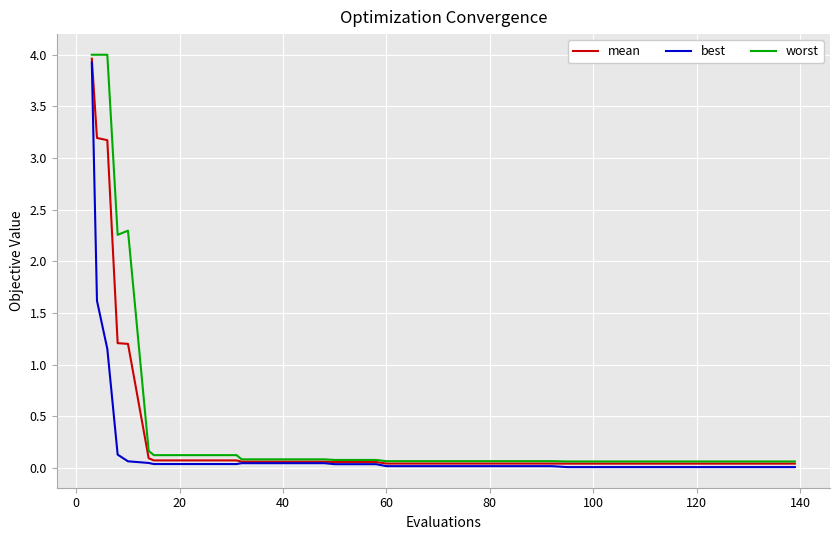

Which series has the widest spread of values?

worst